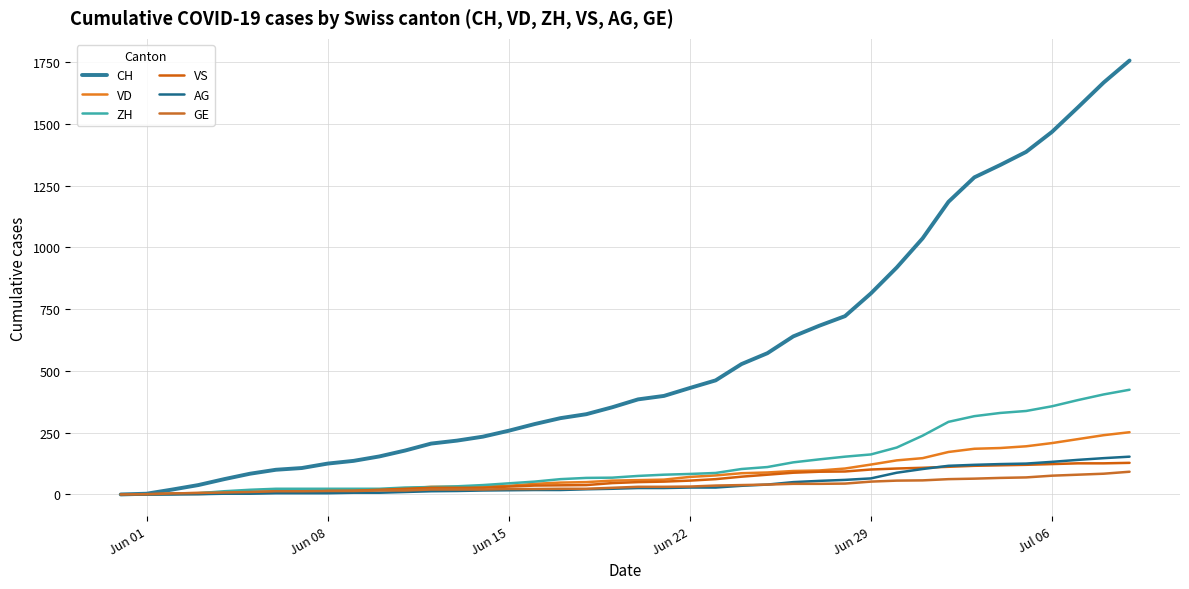

What are all the series names shown in the legend?

CH, VD, ZH, VS, AG, GE